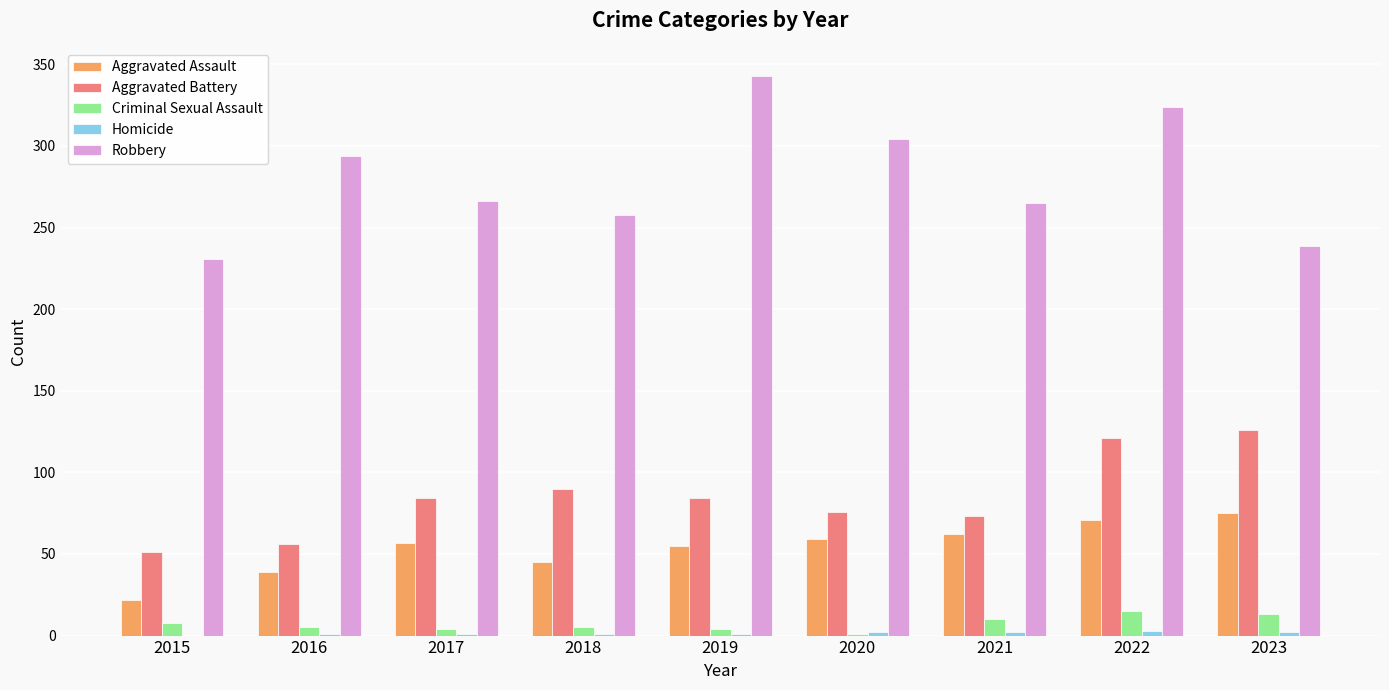

Is it true that Criminal Sexual Assault equals 8 at 2015?

True